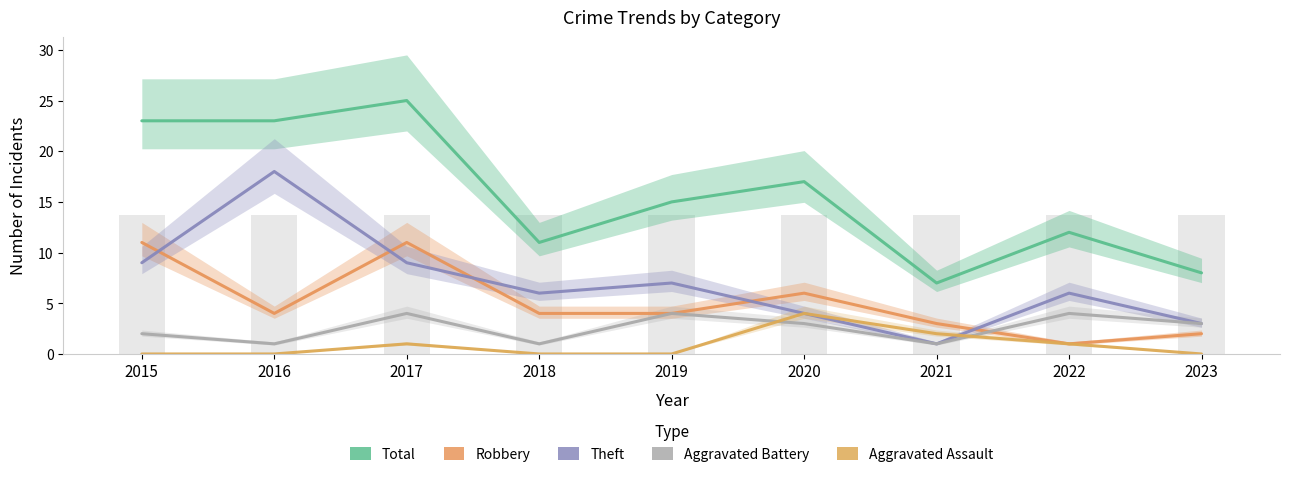

What is the maximum value for Aggravated Battery?

4